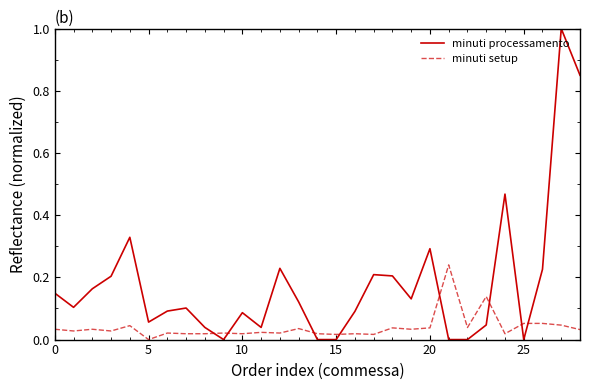

At how many categories does at least one series exceed 0?

29